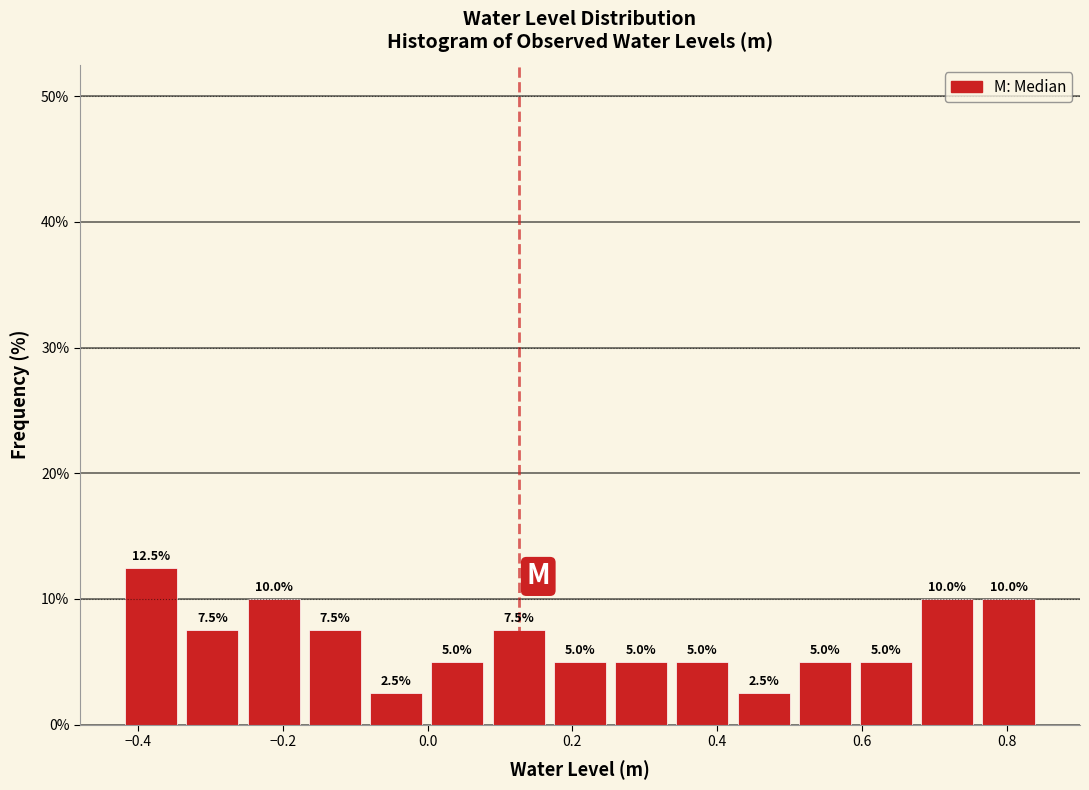

Over which range of the x-axis is the bar tallest?

-0.42 to -0.34